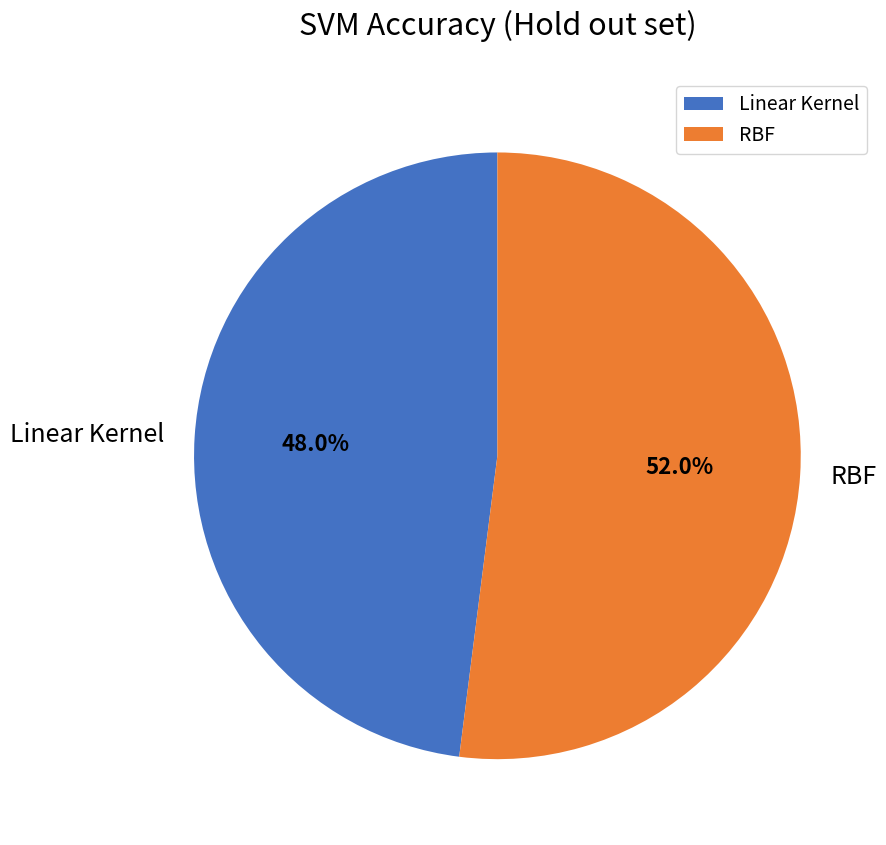

What percentage is the Linear Kernel slice, to the nearest percent?

48%